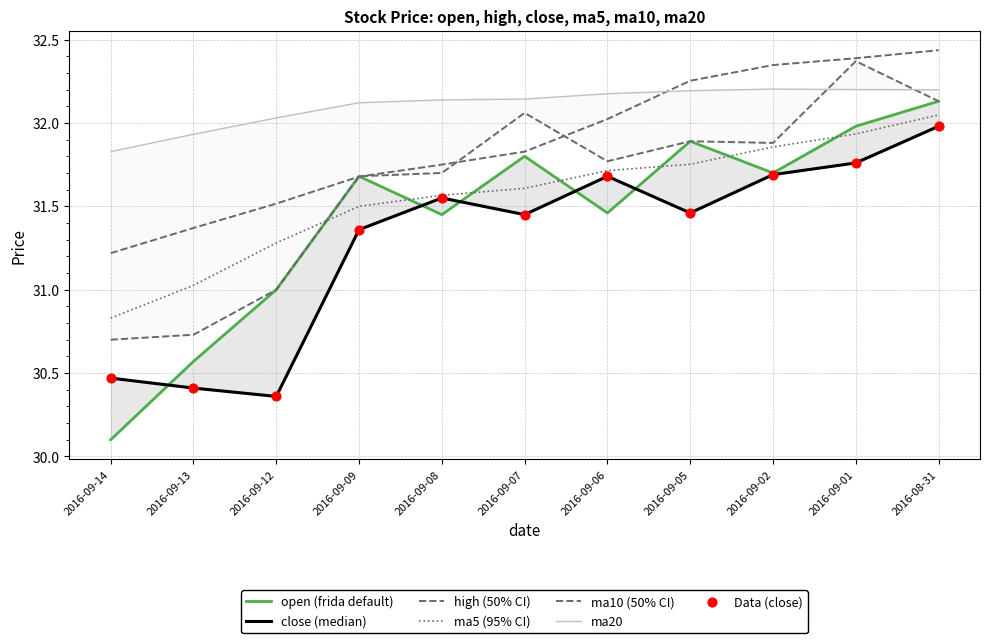

Which series has the largest total across all categories?

ma20